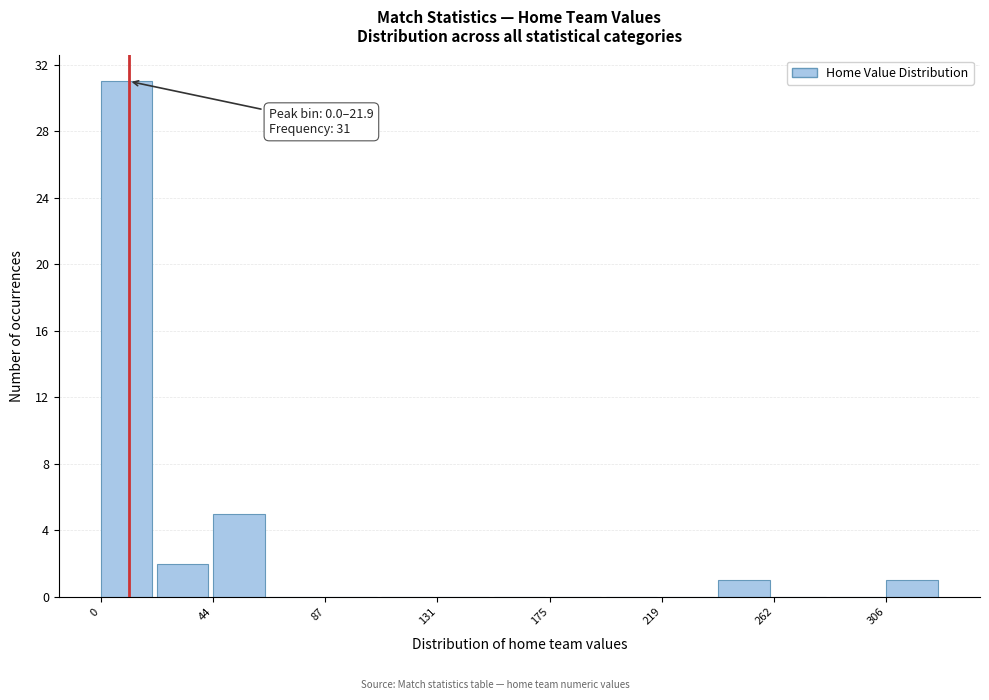

Which range on the x-axis has the tallest bar?

0 to 20